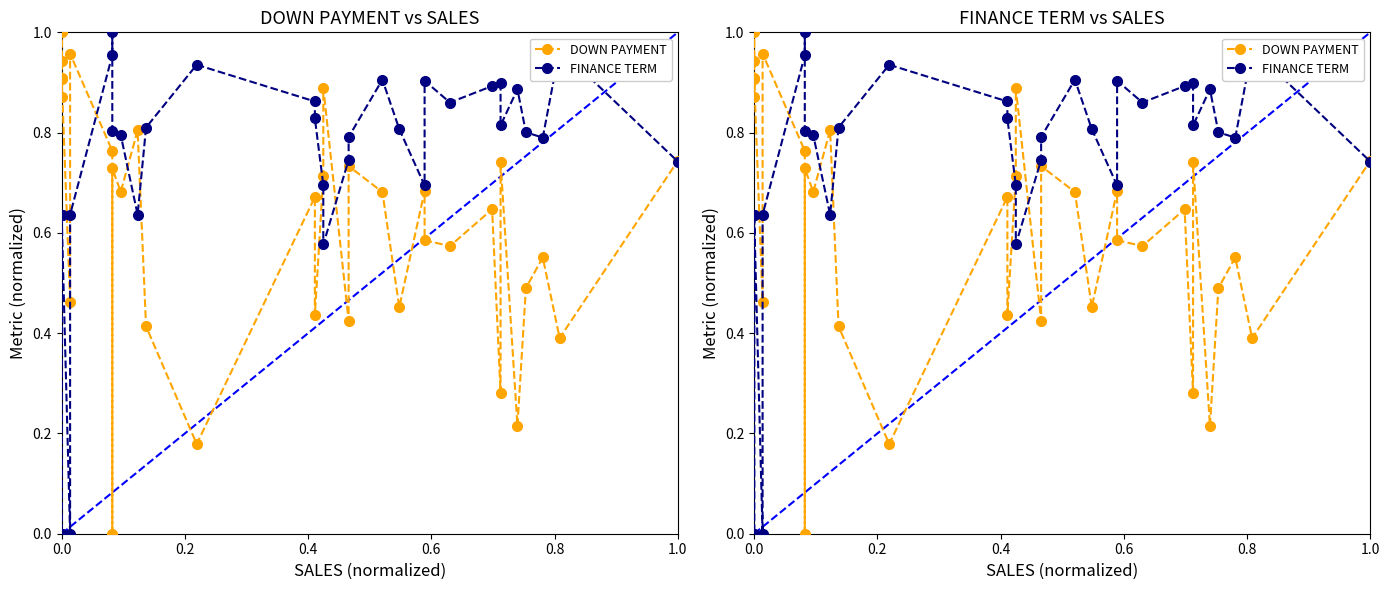

Reading left to right, transcribe all the data shown in this chart.

DOWN PAYMENT: 0.9	0.9	0.9	1.0	0.9	0.5	1.0	0.8	0.0	0.7	0.7	0.8	0.4	0.2	0.7	0.4	0.7	0.9	0.4	0.7	0.7	0.5	0.7	0.6	0.6	0.6	0.3	0.7	0.2	0.5	0.6	0.4	0.7
FINANCE TERM: 0.6	0.6	0.0	0.0	0.6	0.0	0.6	1.0	1.0	0.8	0.8	0.6	0.8	0.9	0.9	0.8	0.7	0.6	0.7	0.8	0.9	0.8	0.7	0.9	0.9	0.9	0.9	0.8	0.9	0.8	0.8	1.0	0.7